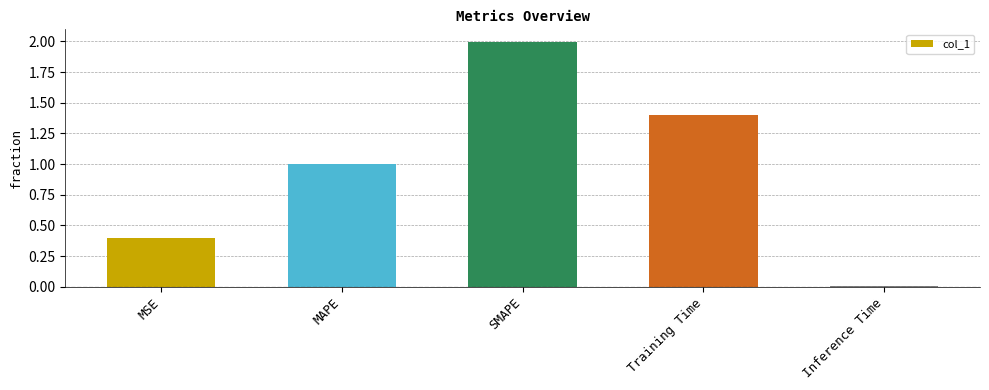

Where is the data nearest to the value 1?

MAPE